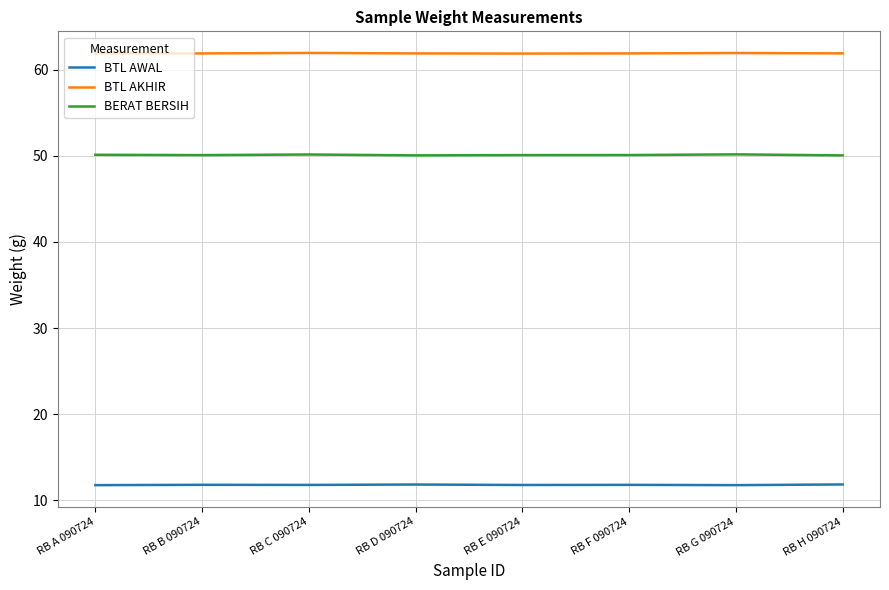

What is the maximum value shown in the chart?

61.9